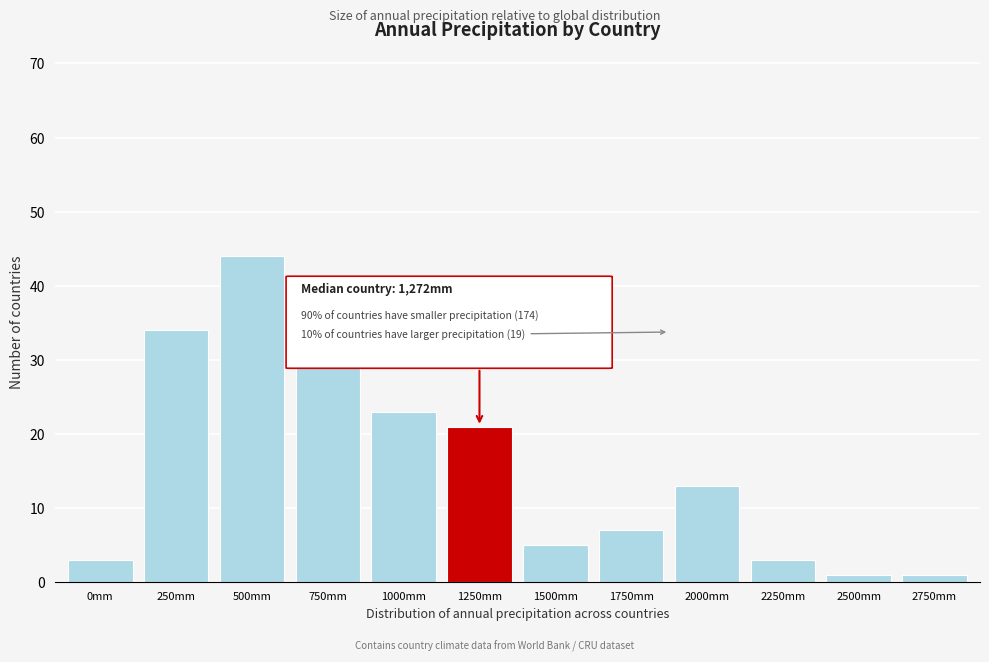

Reading left to right, what are all the values shown in this chart?

3	34	44	33	23	21	5	7	13	3	1	1